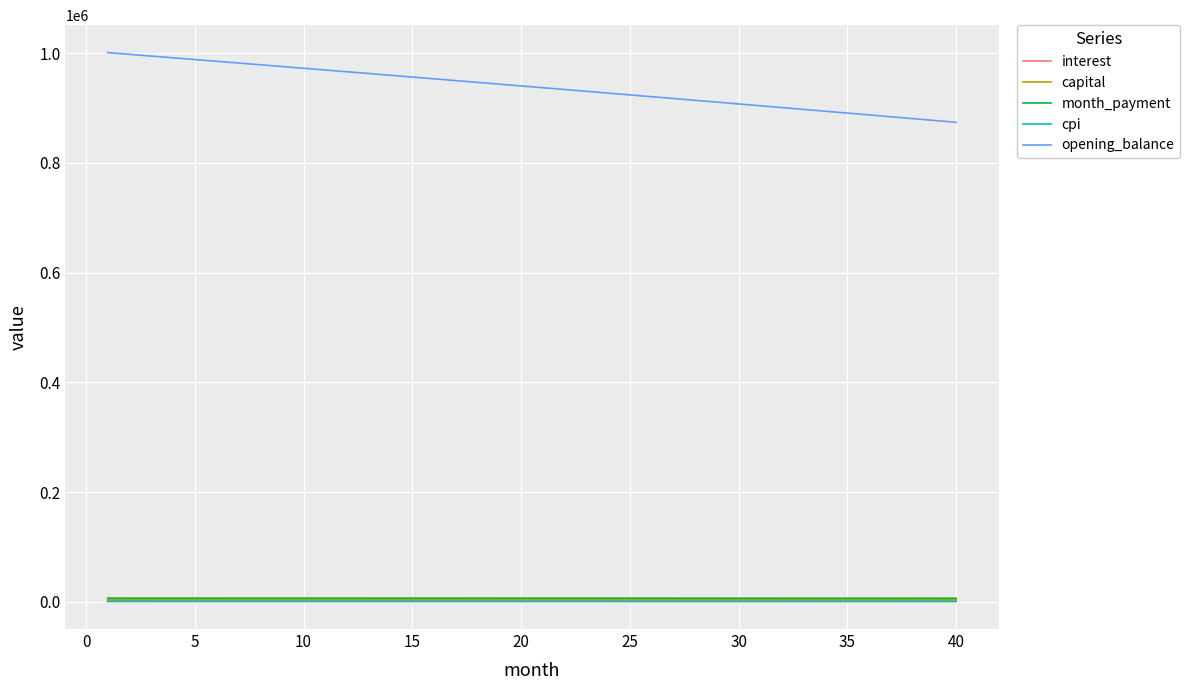

True or false: interest and capital cross at least once.

False